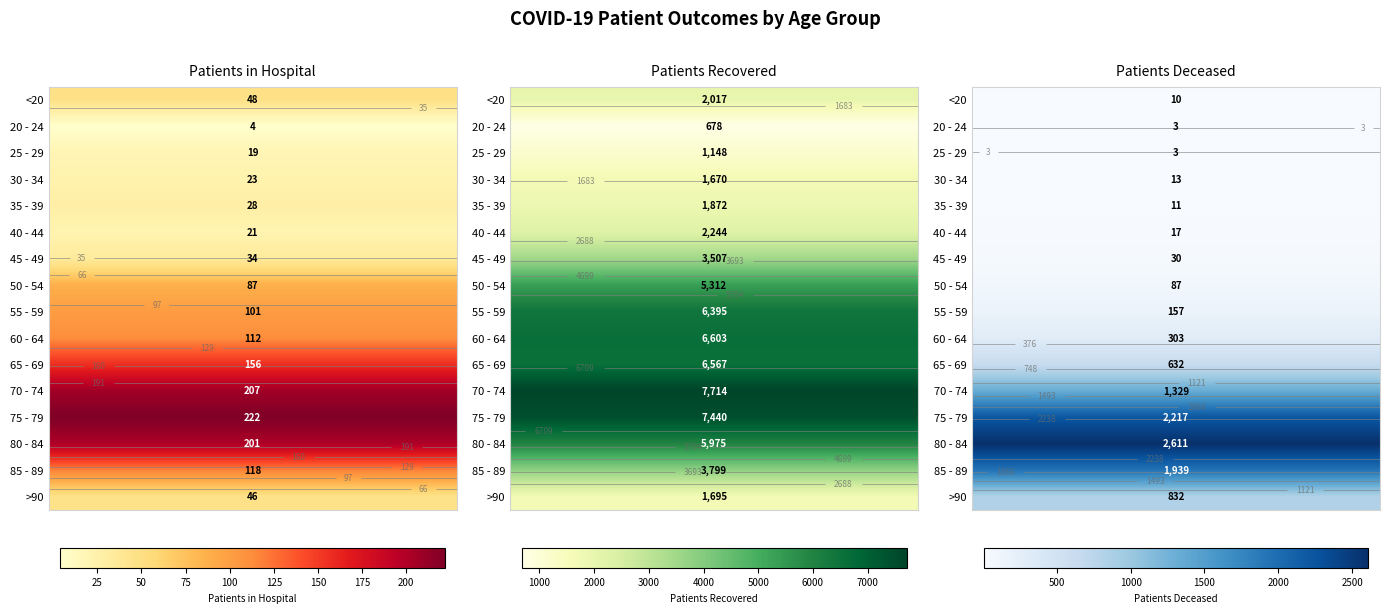

What is the sum of all 75 - 79 values?

9879